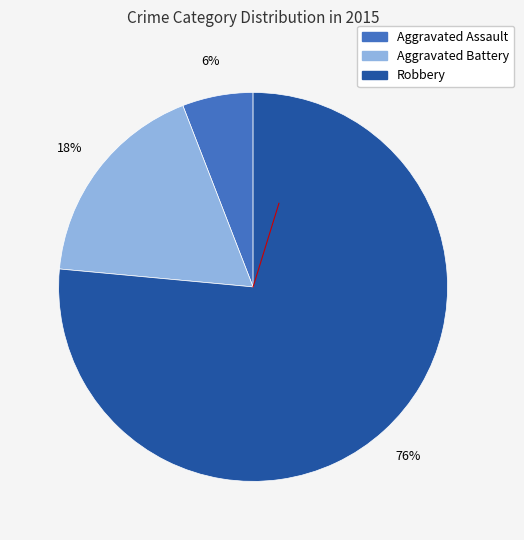

The Robbery slice represents 76% of the pie. True or false?

True